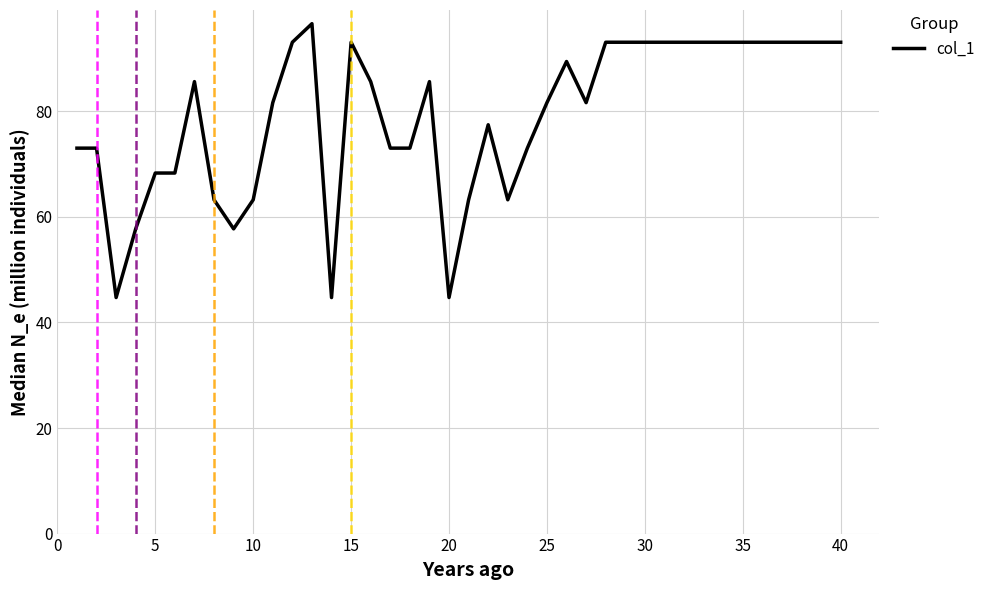

What is the minimum value shown in the chart?

44.7